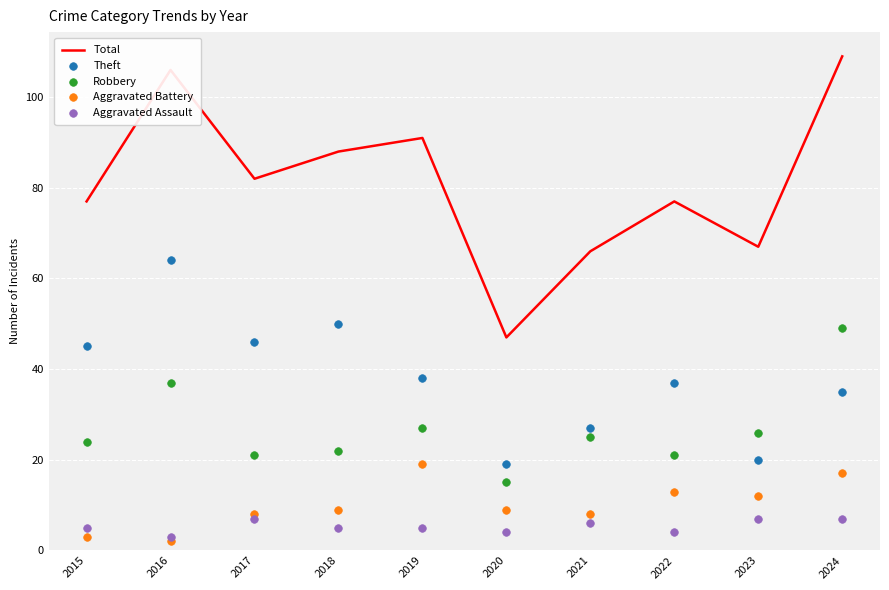

Which series has the largest total across all categories?

Total